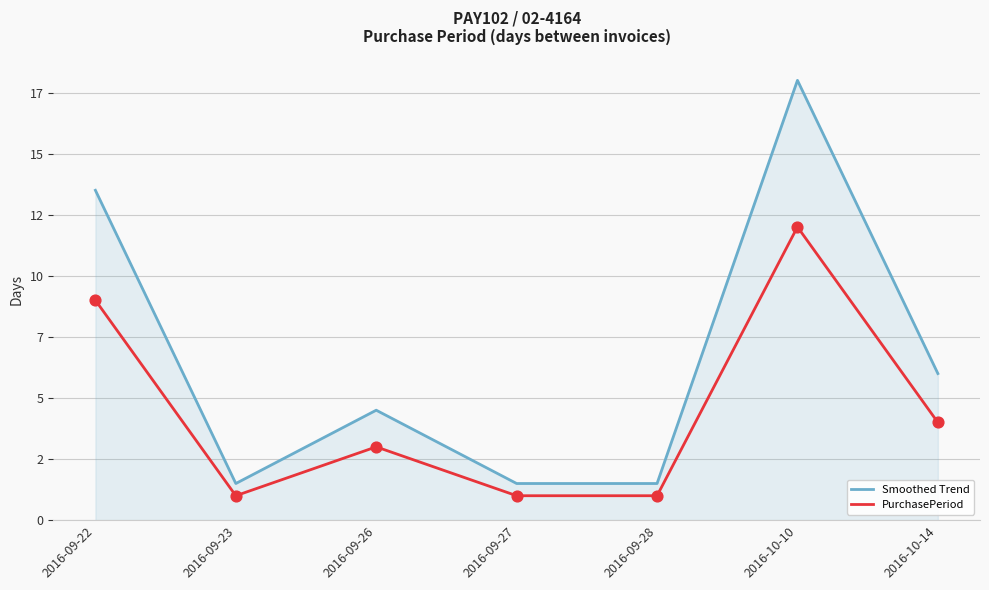

Which series has the largest total across all categories?

Smoothed Trend